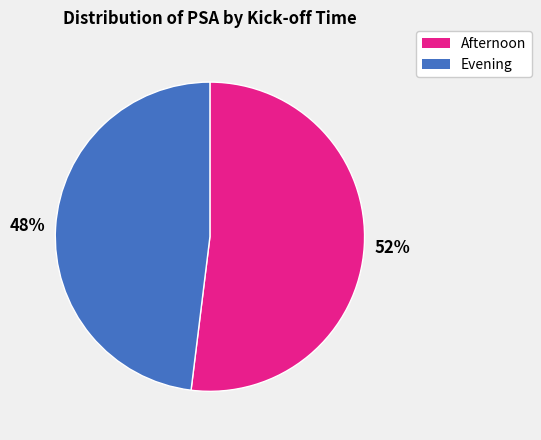

How many segments does this pie chart have?

2